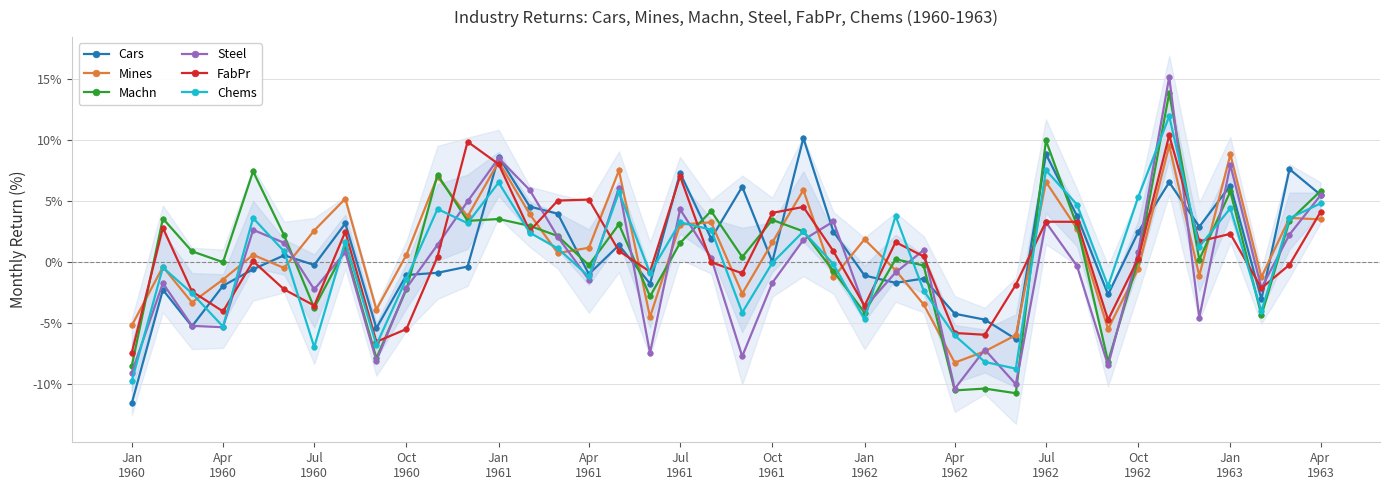

In Chems, how many points are lower than both neighbors (excluding endpoints)?

12